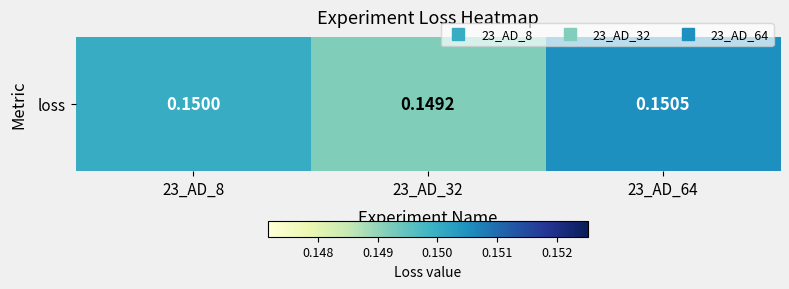

What value does the data have at 23_AD_64?

0.2